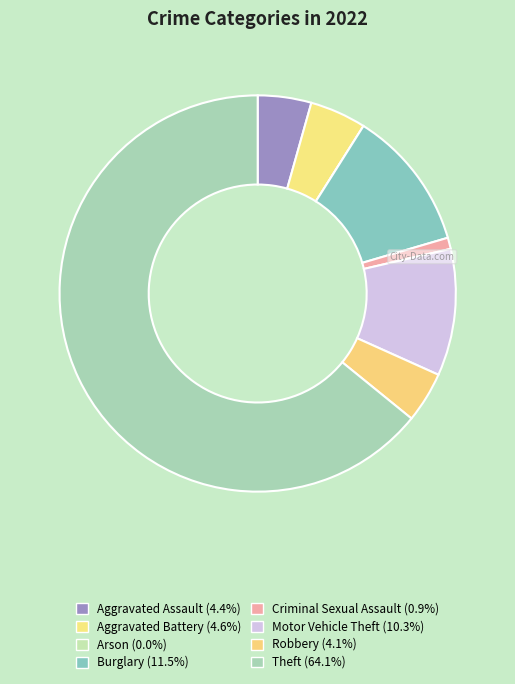

Combined, what portion of the pie is Theft and Burglary?

75.6%